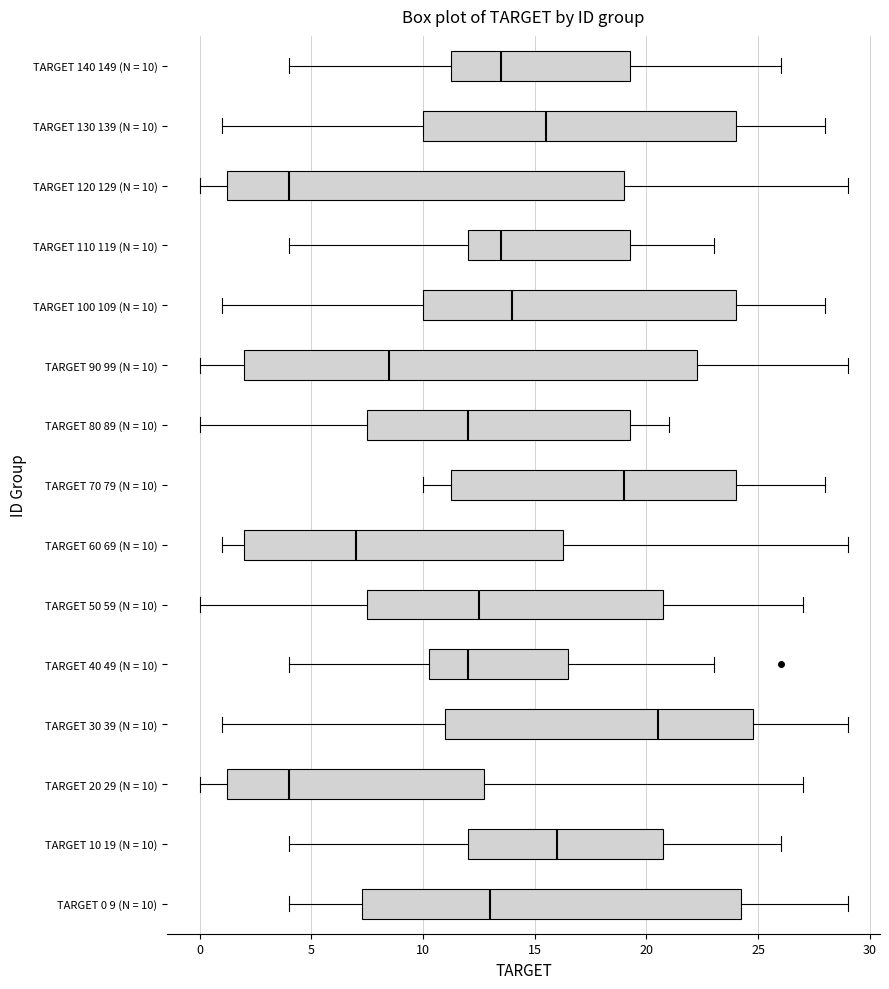

Comparing the boxes themselves (not the whiskers), which one is the widest?

TARGET 90 99 (N = 10)